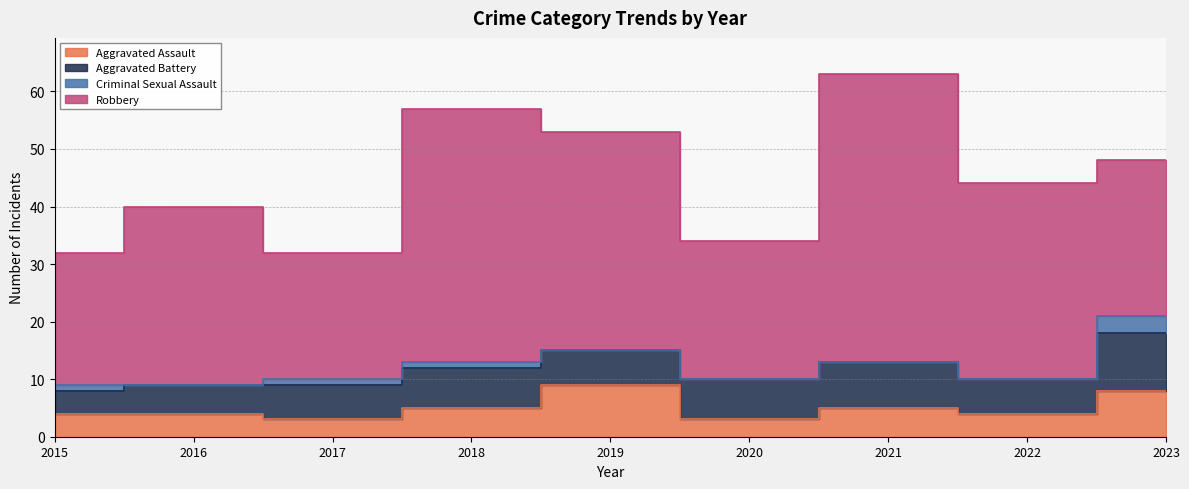

The Aggravated Battery series shows 8 at 2021. True or false?

True